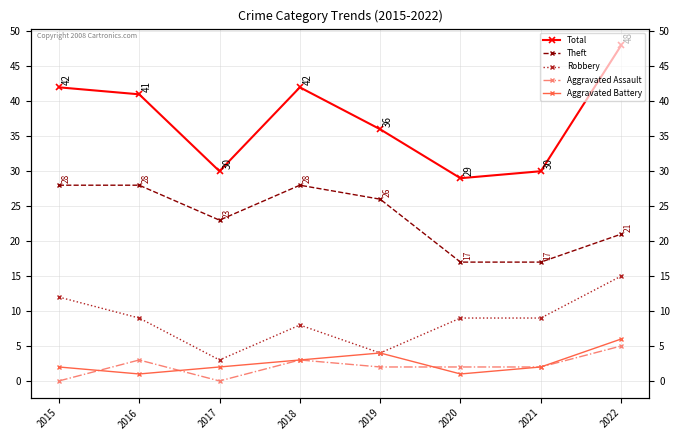

Is it true that Aggravated Assault equals 1 at 2022?

False